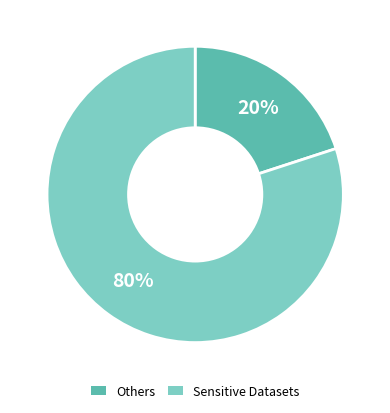

What is the majority slice?

Sensitive Datasets